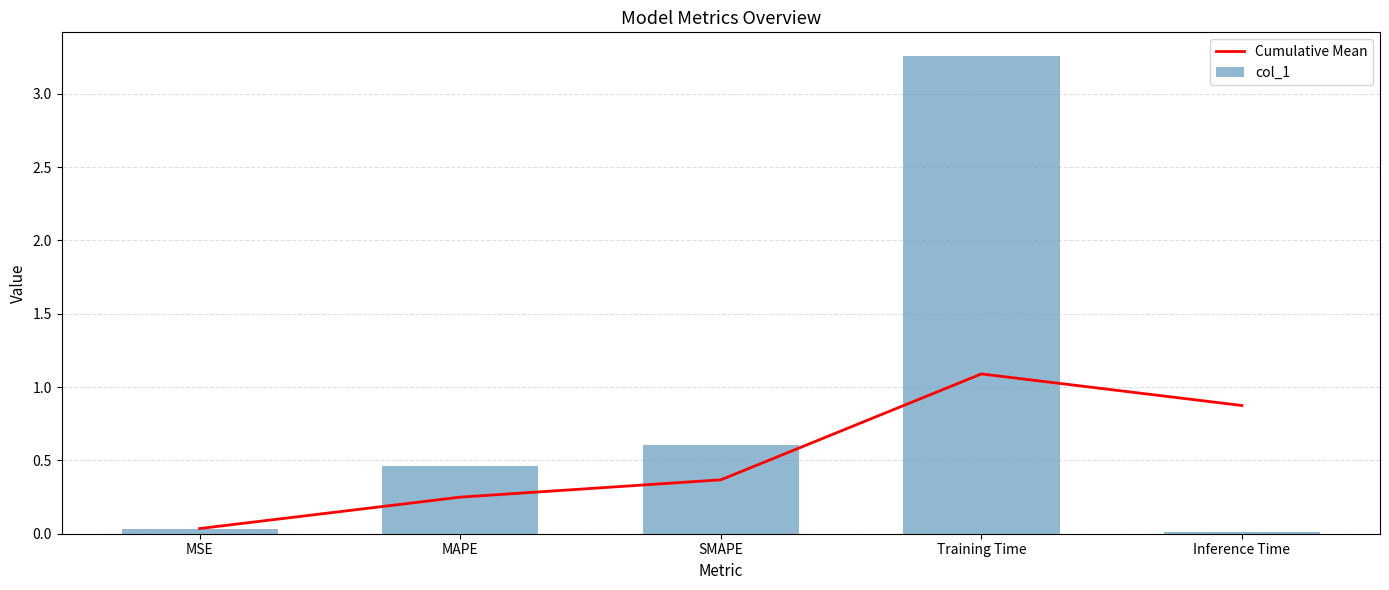

What are all the series names shown in the legend?

Cumulative Mean, col_1